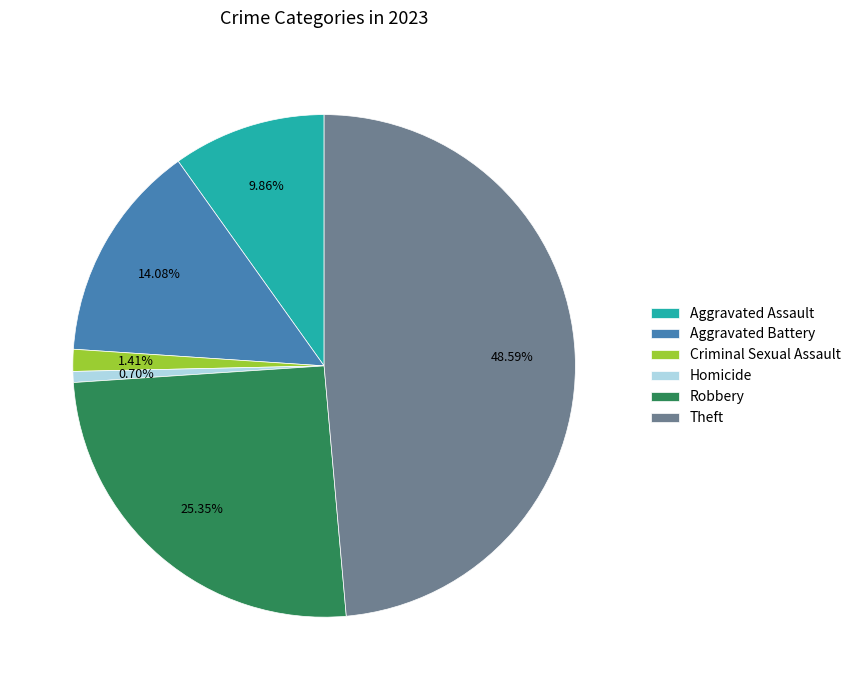

Which slice is the smallest?

Homicide